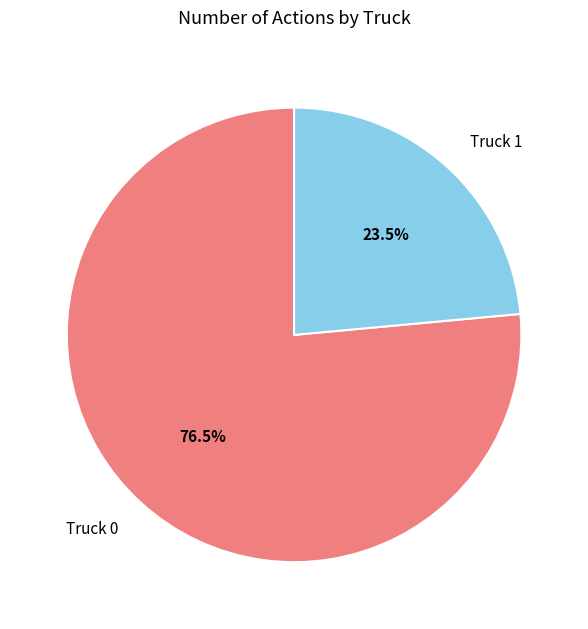

What percentage is NOT represented by Truck 0?

23.5%